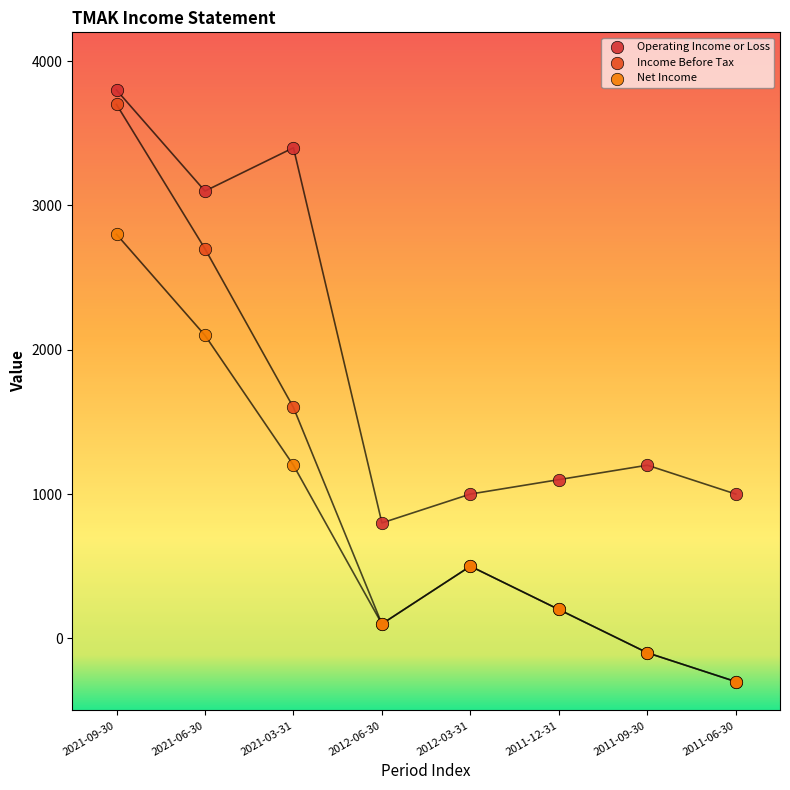

Which series has the widest spread of Y values?

Income Before Tax